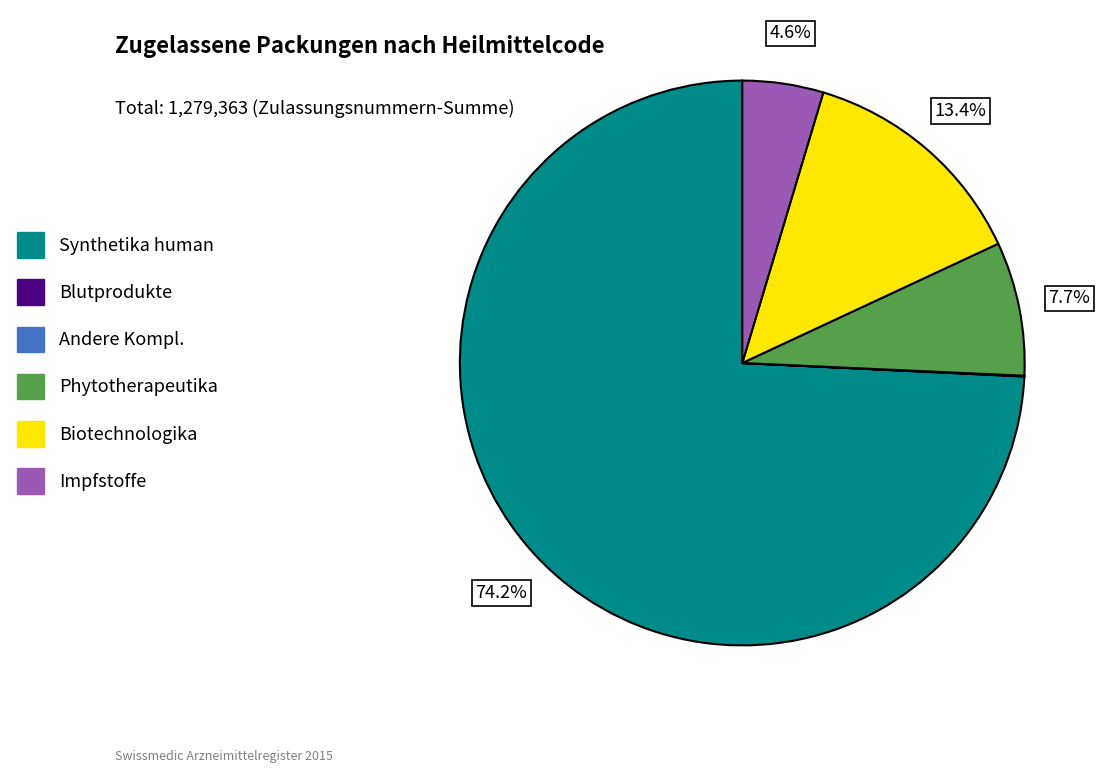

What percentage is NOT represented by Biotechnologika?

86.6%